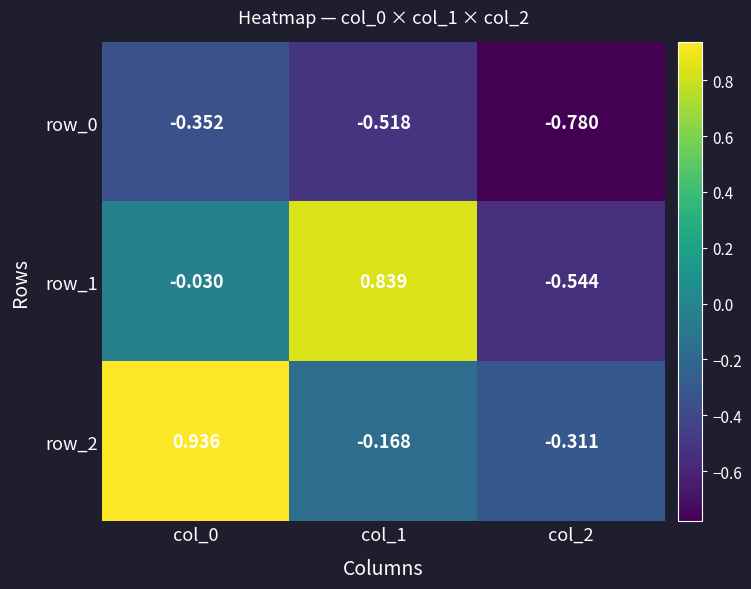

At how many categories does at least one series exceed 0?

2